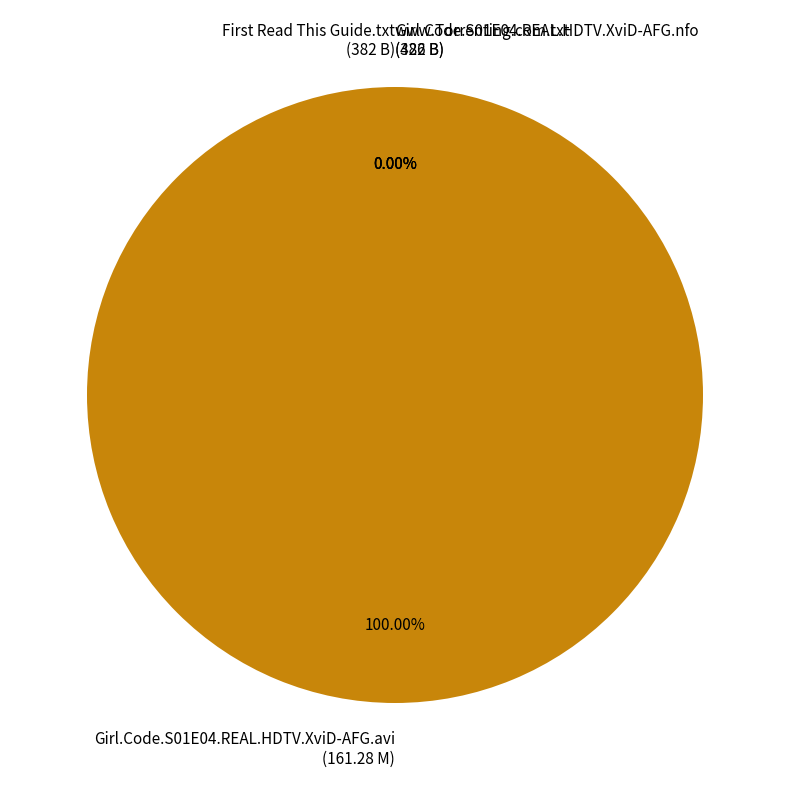

What is the largest slice in the pie chart?

Girl.Code.S01E04.REAL.HDTV.XviD-AFG.avi